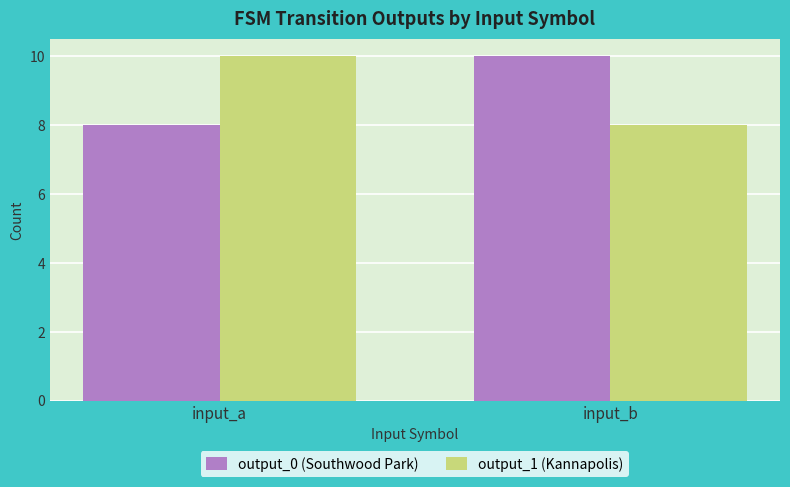

What is the average value of the output_0 (Southwood Park) series?

9